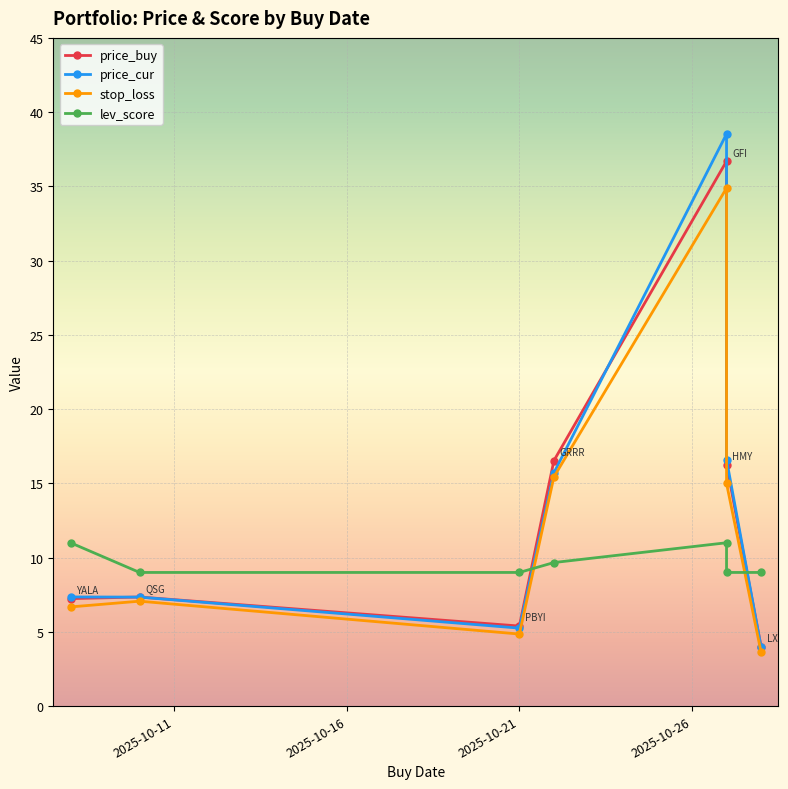

Which series has the largest total across all categories?

price_cur